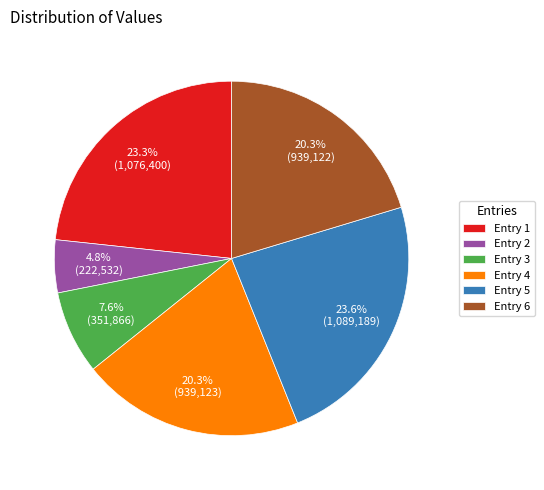

Is there any slice that represents more than half of the pie?

No